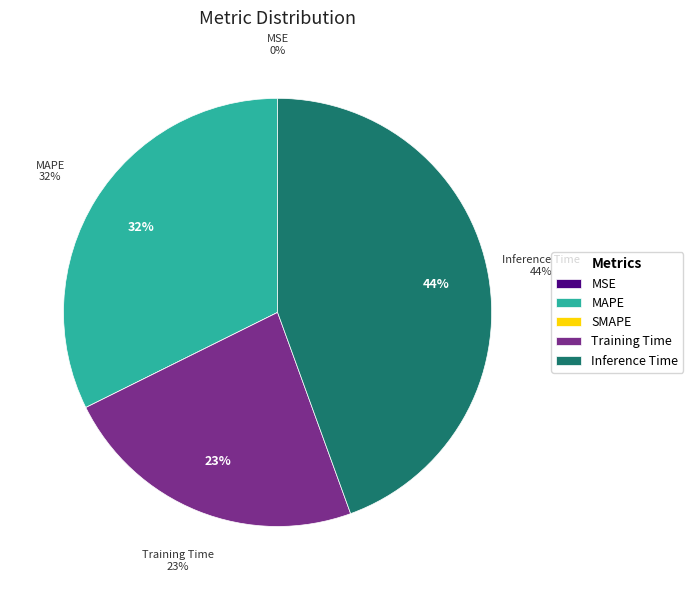

Is it true that Training Time is 16% of the pie?

False